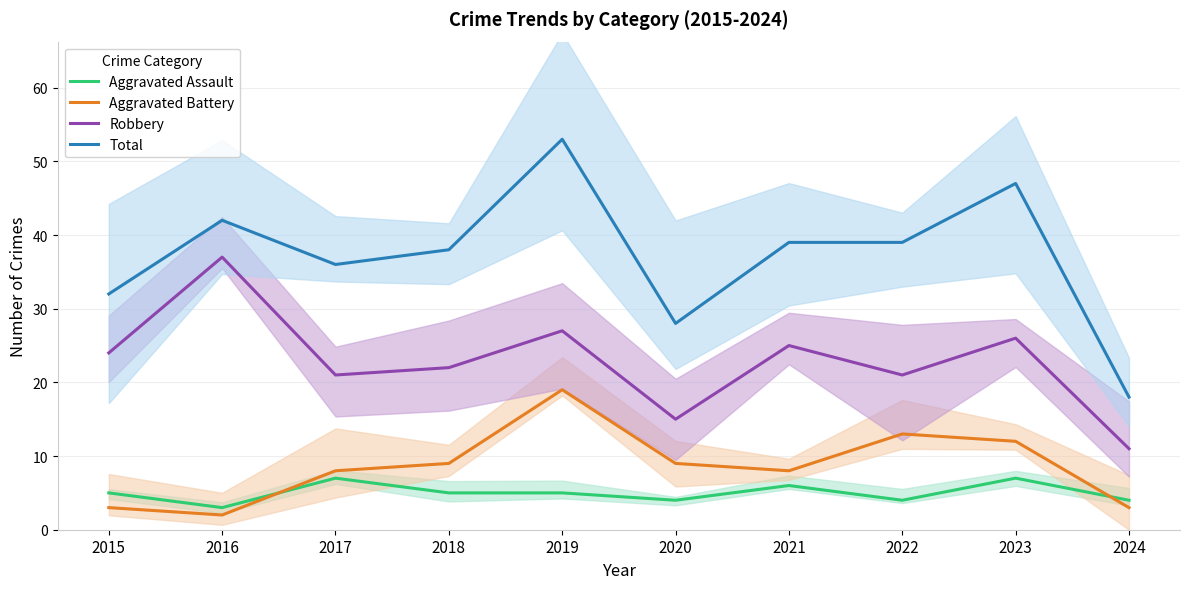

What is the value of the Total point at the 6th from the left?

28